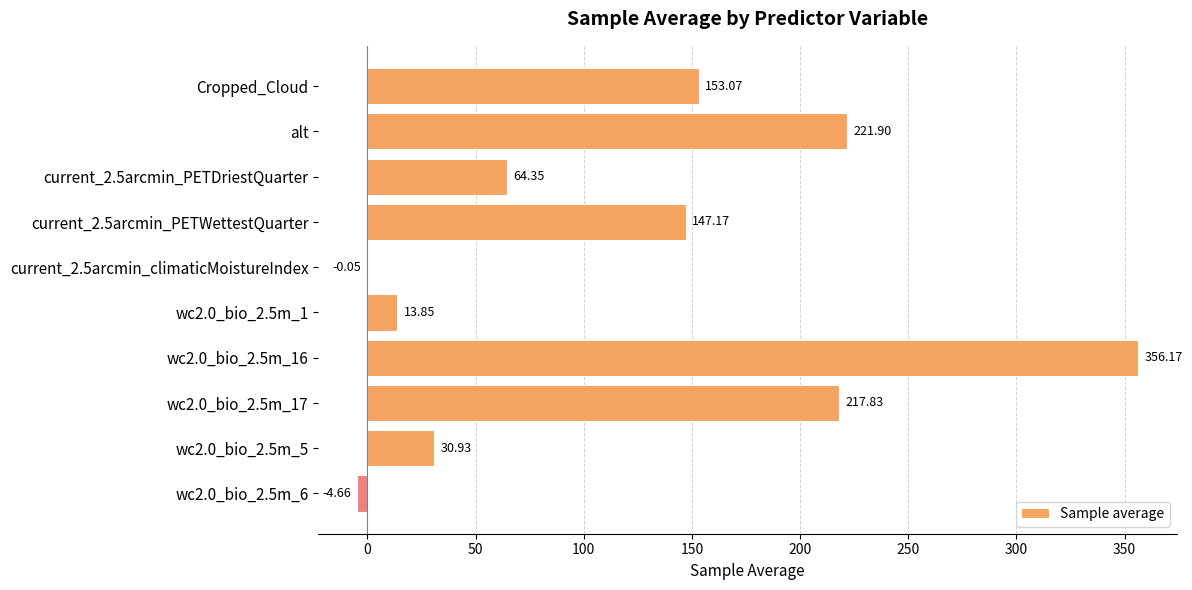

At which label is the value closest to 175?

Cropped_Cloud